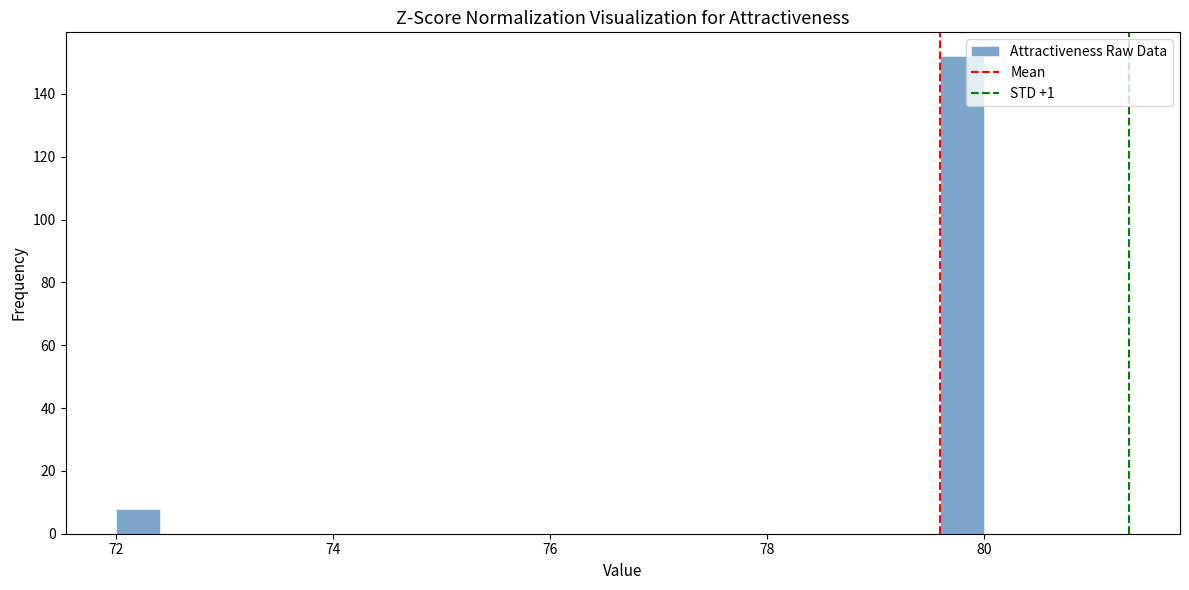

Read against the x-axis, roughly where is the centre of the tallest bar?

79.8